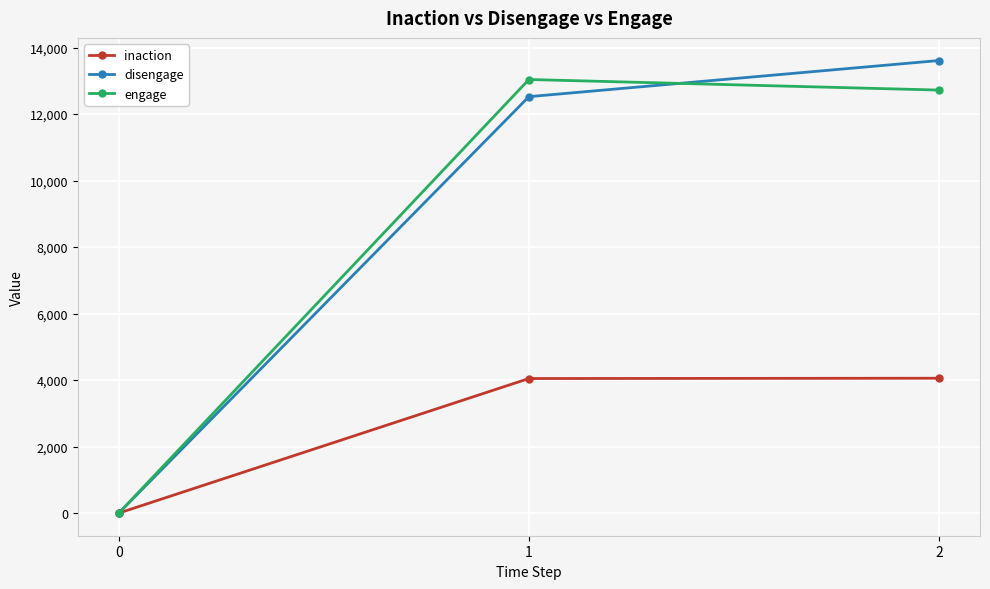

What is the total value across all series at 1?

29611